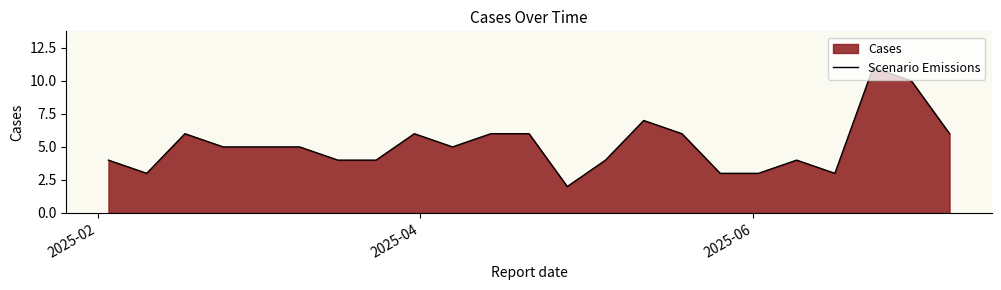

What is the maximum value shown in the chart?

11